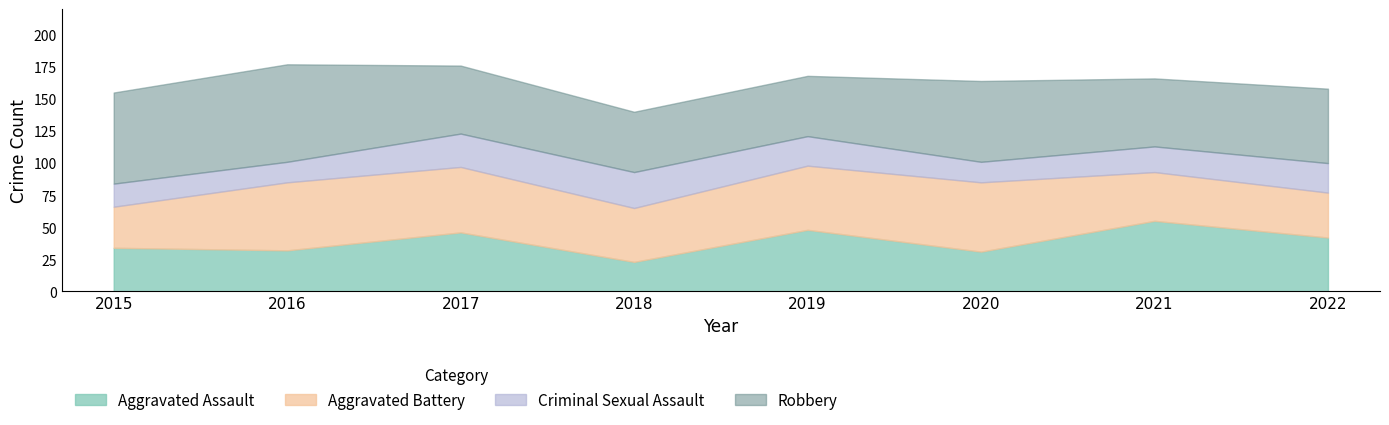

Which category has the lowest value across all series?

2016